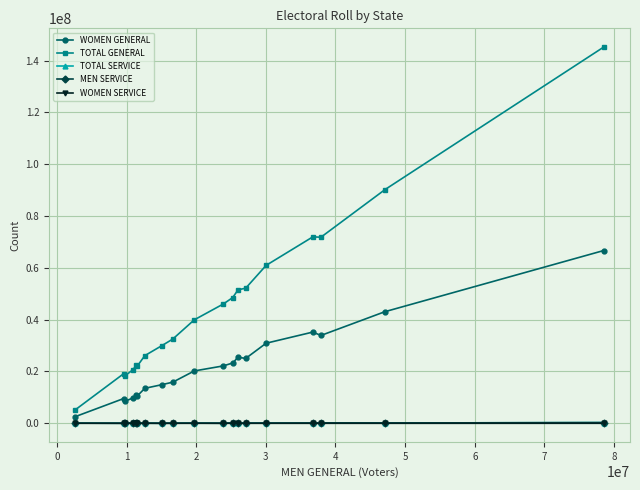

True or false: MEN SERVICE has more than 1 interior local peaks.

True